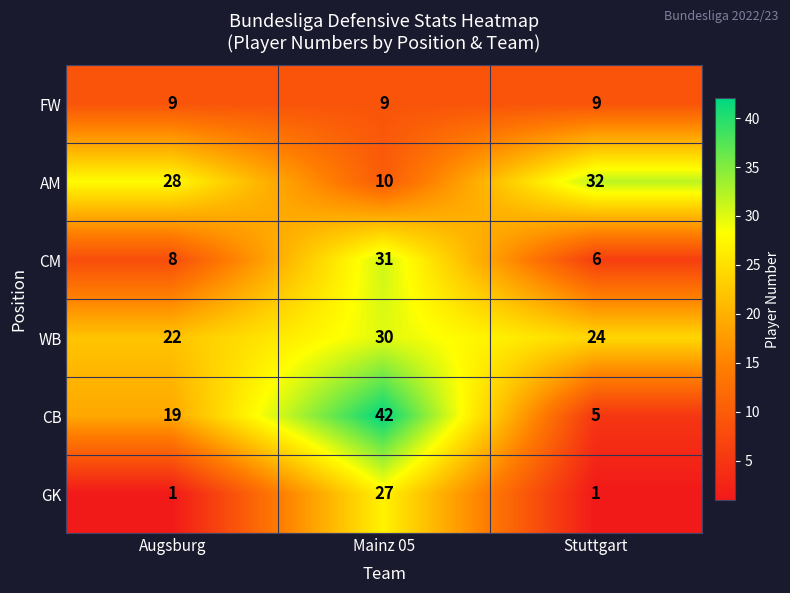

How many series are shown in this chart?

6